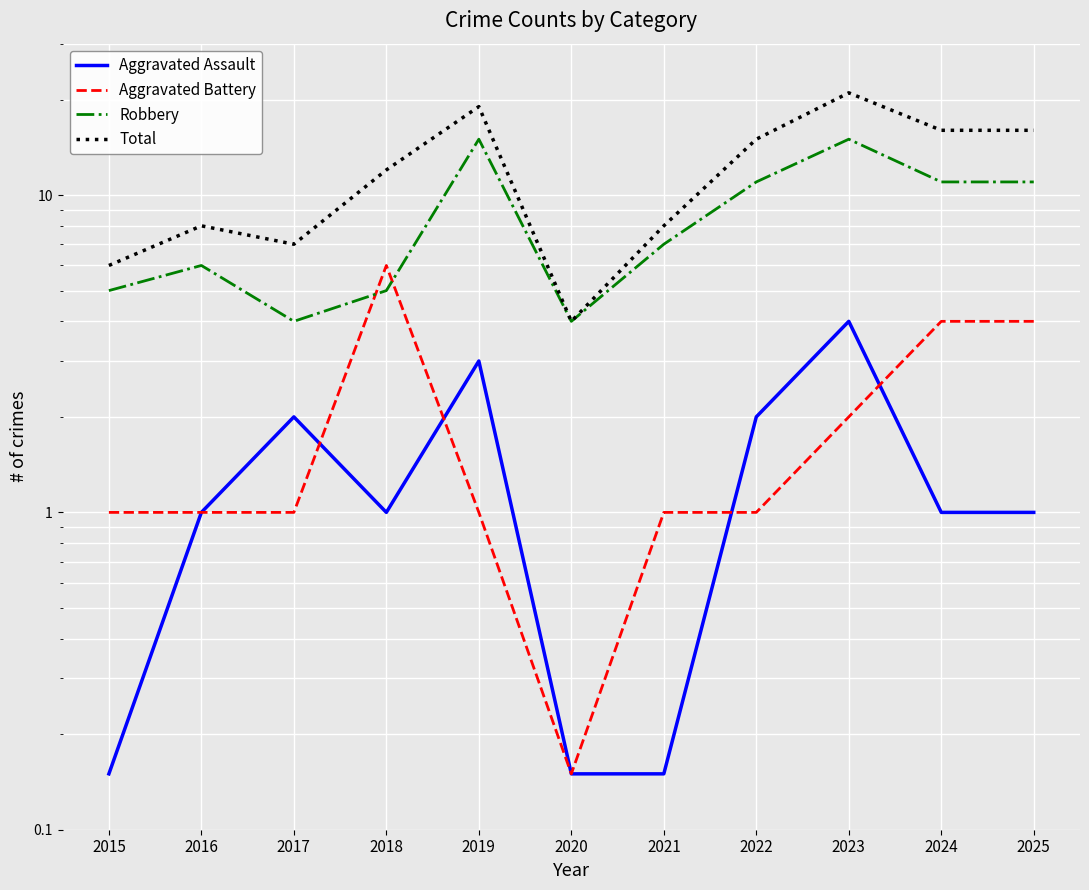

Which series has the largest total across all categories?

Total